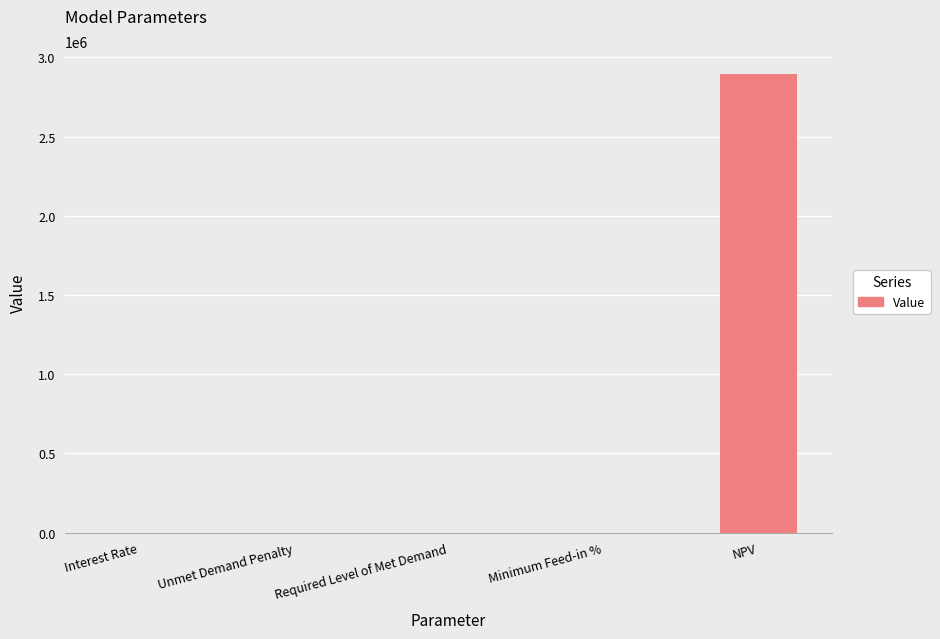

What is the change in value from Interest Rate to NPV?

+2894407.8